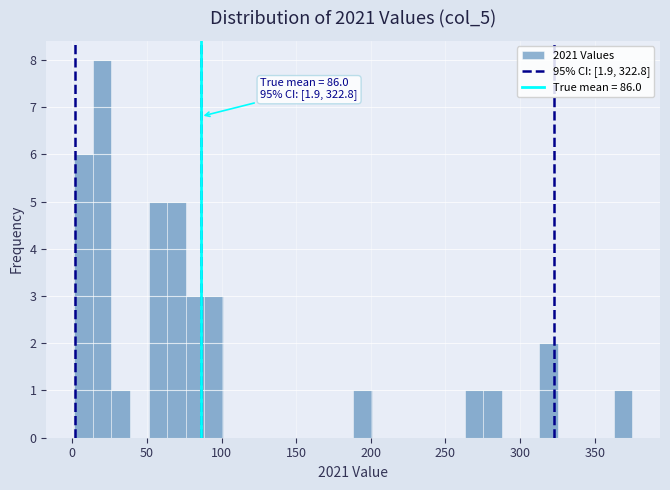

Around what value on the x-axis is the tallest bar? Give the approximate position of its centre, as read against the axis.

20